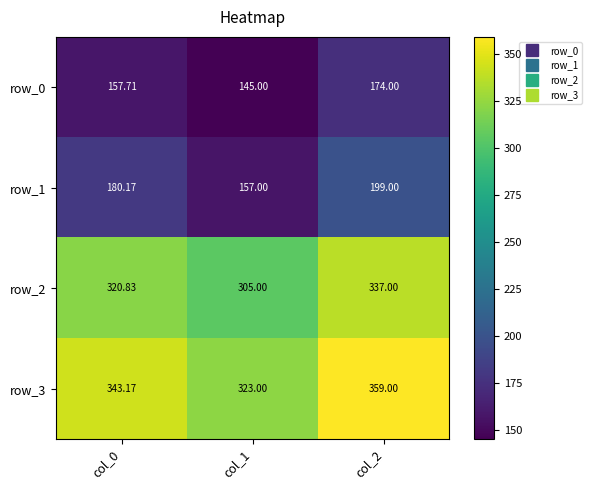

Where does the row_1 series first go above 180?

col_0